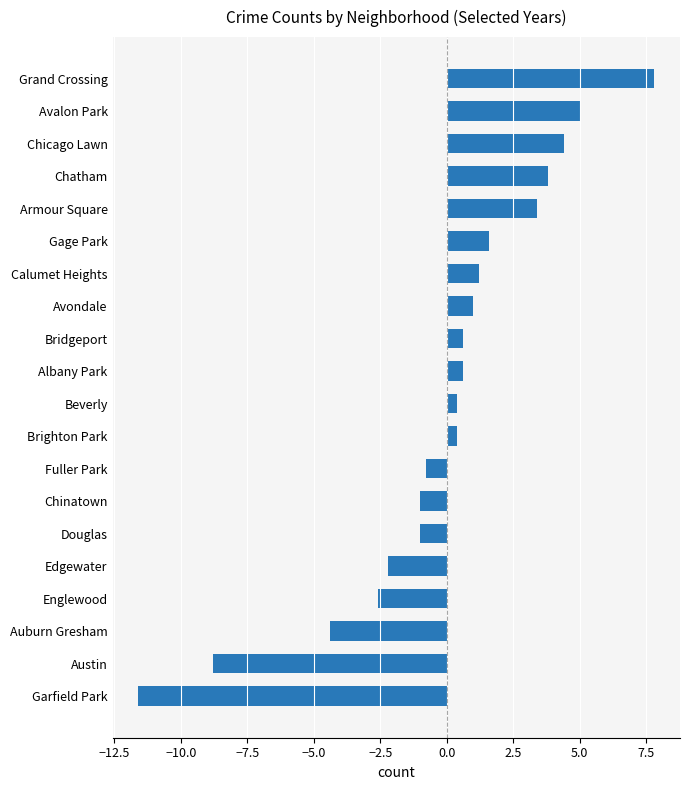

Reading top to bottom, list all the values displayed in this chart.

7.8	5.0	4.4	3.8	3.4	1.6	1.2	1.0	0.6	0.6	0.4	0.4	-0.8	-1.0	-1.0	-2.2	-2.6	-4.4	-8.8	-11.6